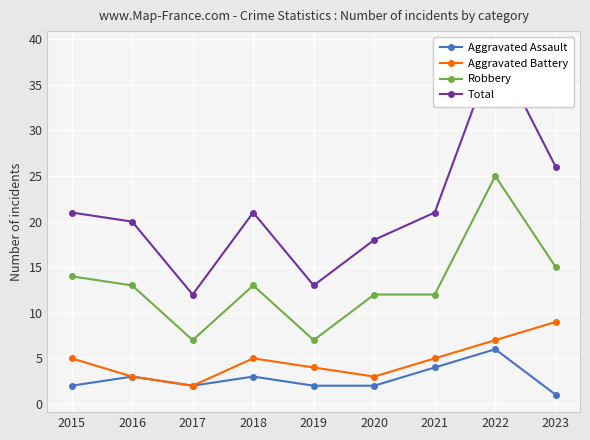

At 2018, list the series in order from largest to smallest.

Total, Robbery, Aggravated Battery, Aggravated Assault